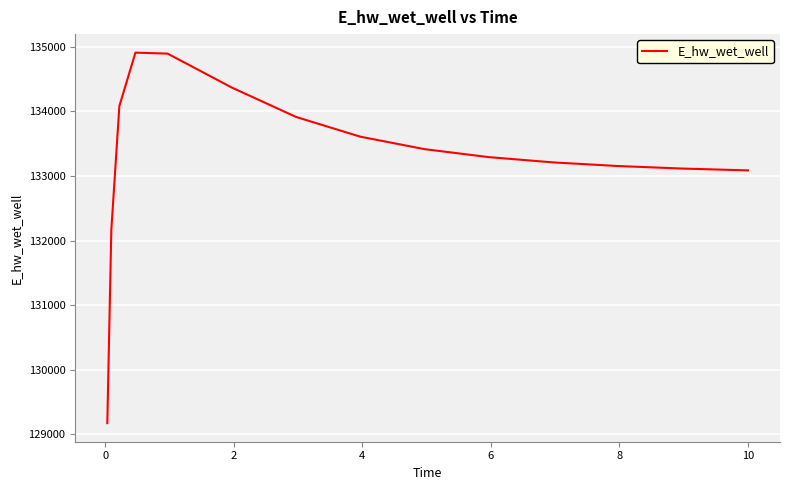

What is the maximum value shown in the chart?

134906.5